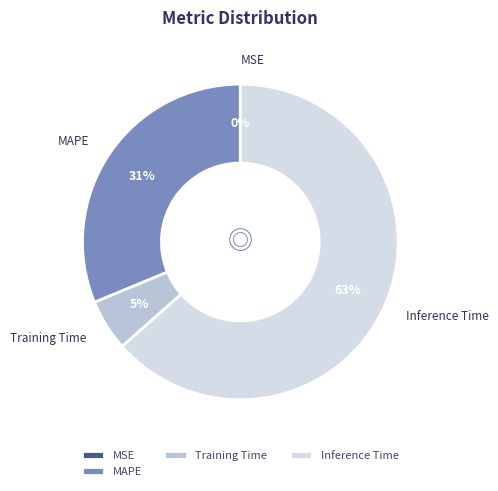

Which category accounts for the majority?

Inference Time